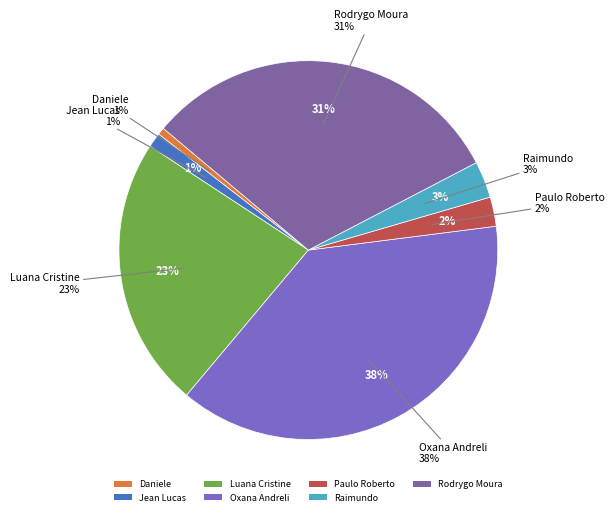

Does Oxana Andreli da Silva account for over 50% of the chart?

No